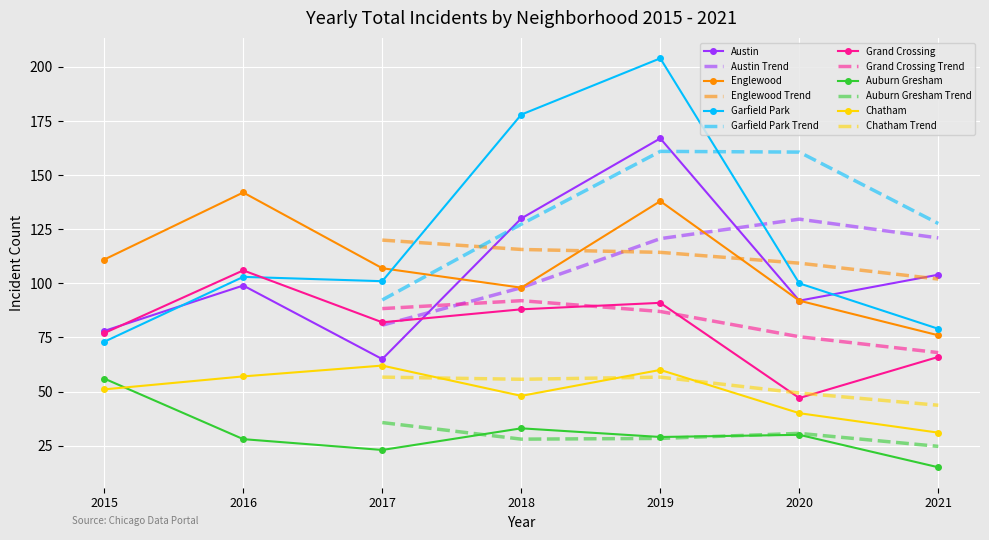

How many values in the Austin series exceed 99?

3